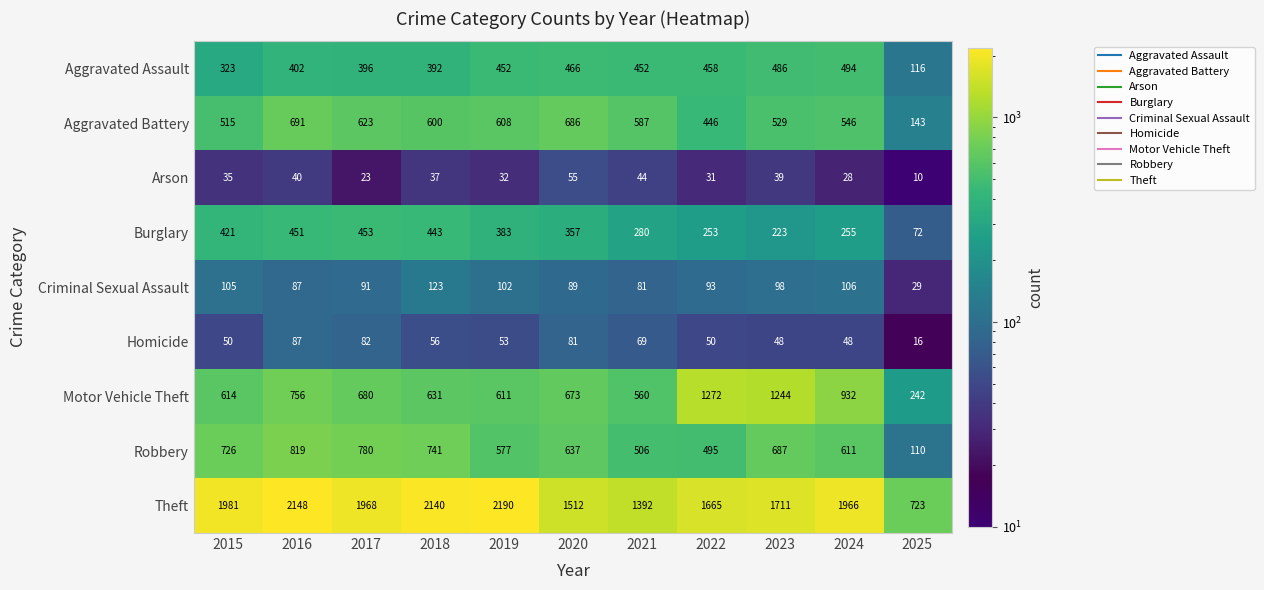

At which category is the sum across all series the highest?

2016